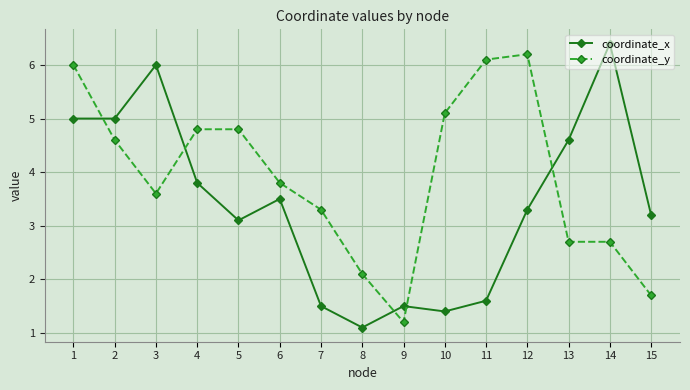

Reading left to right, extract all data points from this chart.

coordinate_x: 5.0	5.0	6.0	3.8	3.1	3.5	1.5	1.1	1.5	1.4	1.6	3.3	4.6	6.4	3.2
coordinate_y: 6.0	4.6	3.6	4.8	4.8	3.8	3.3	2.1	1.2	5.1	6.1	6.2	2.7	2.7	1.7